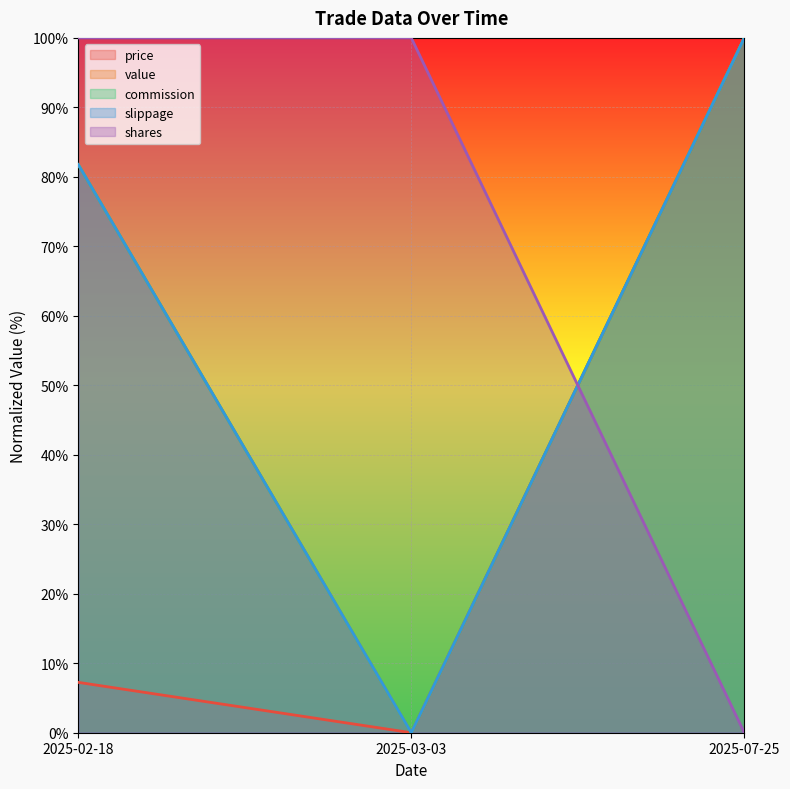

How many value values are between 0 and 100?

3